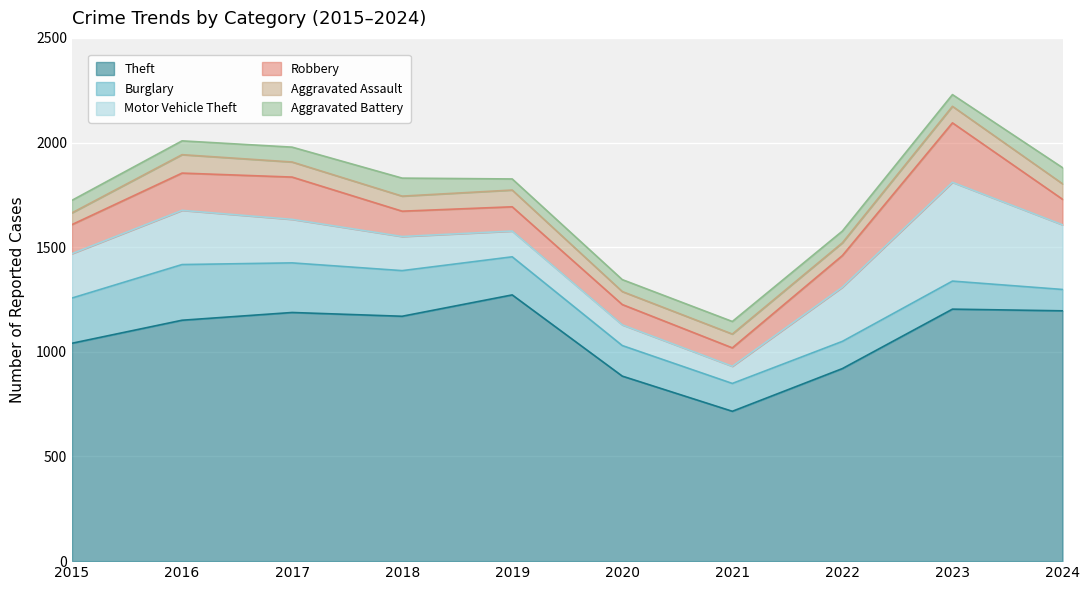

How many distinct data groups are displayed?

6